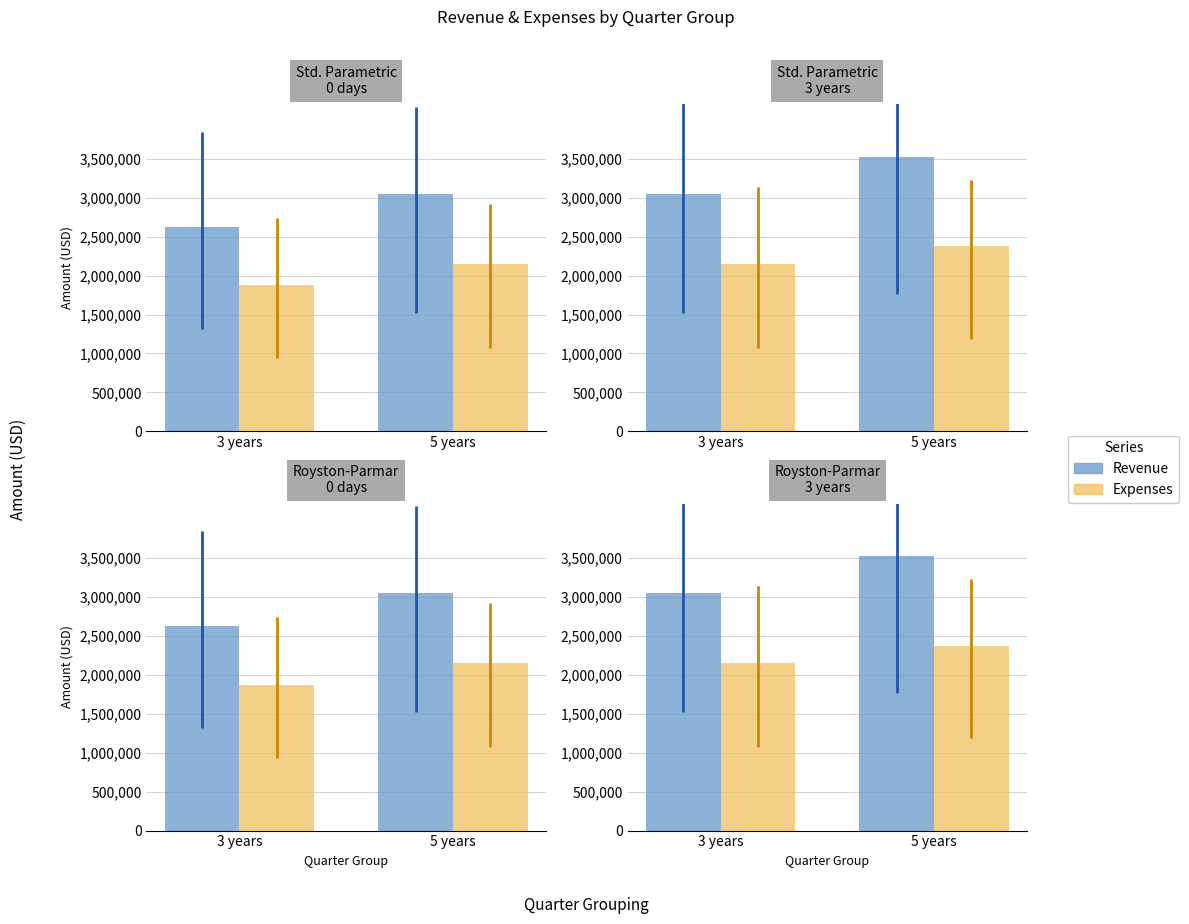

Between 3 years and 5 years, which series saw the biggest shift?

Revenue